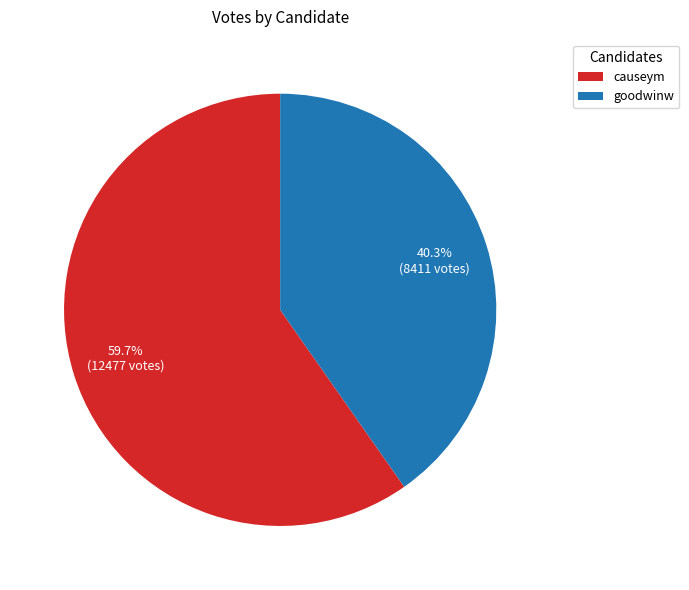

What is the total percentage of goodwinw and causeym?

100.0%